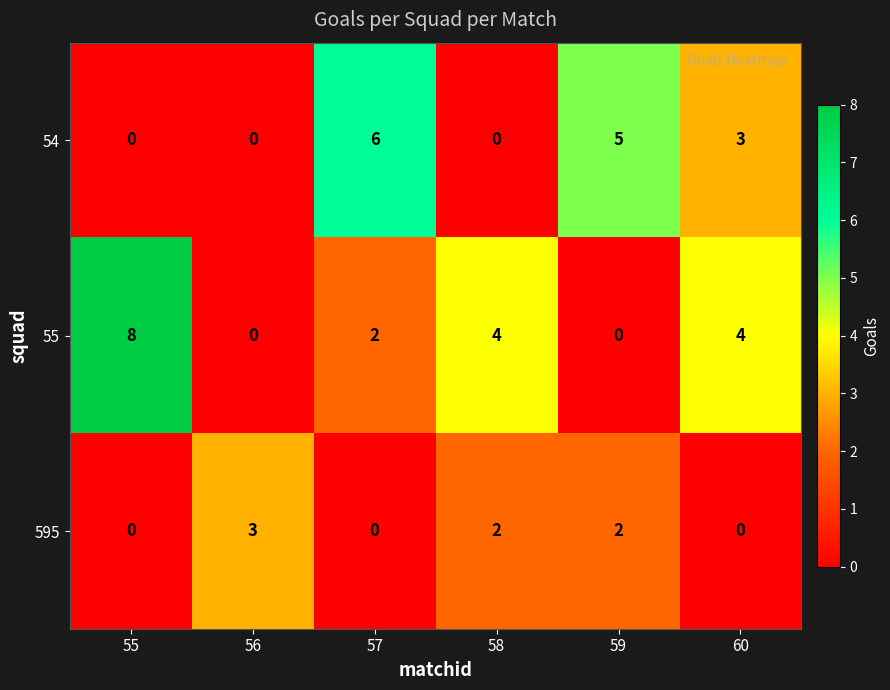

Between 59 and 60, which series saw the biggest shift?

55